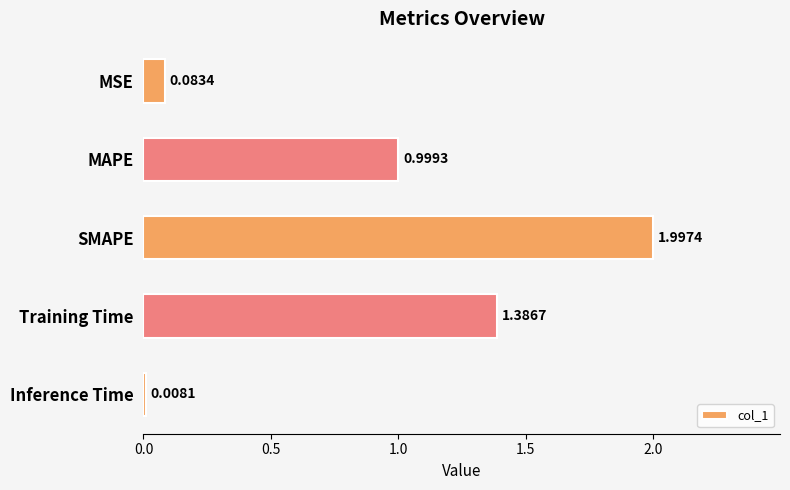

Which category has the highest value across all series?

SMAPE